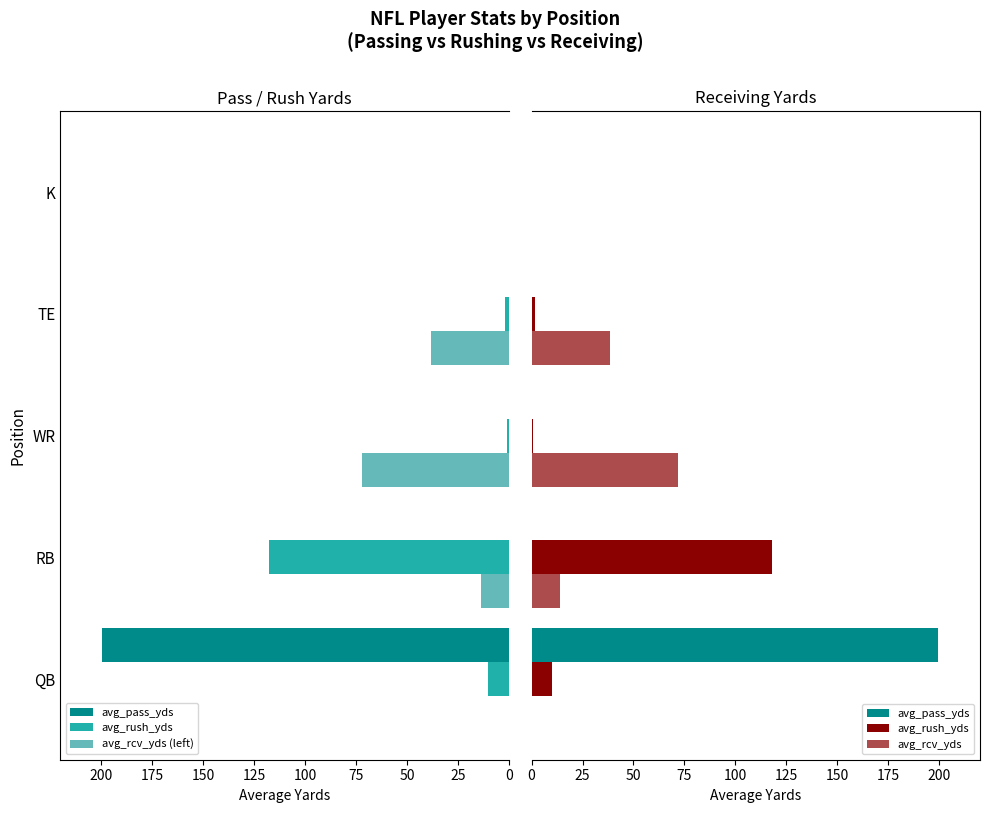

Reading right to left, list all the values displayed in this chart.

avg_pass_yds: 0.0	0.0	0.0	0.0	199.5
avg_rush_yds: 0.0	1.8	0.9	117.9	10.2
avg_rcv_yds (left): 0.0	38.2	71.9	13.8	0.0
avg_rcv_yds: 0.0	38.2	71.9	13.8	0.0